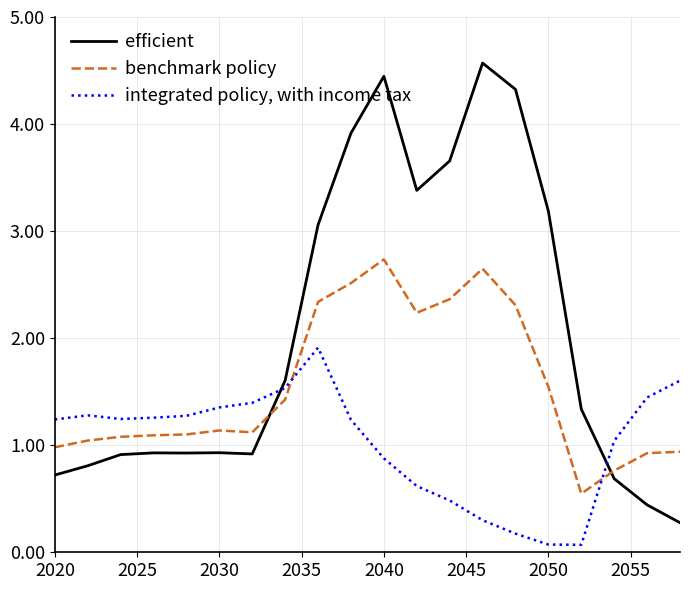

Rank the series by their average value, from highest to lowest.

efficient, benchmark policy, integrated policy, with income tax